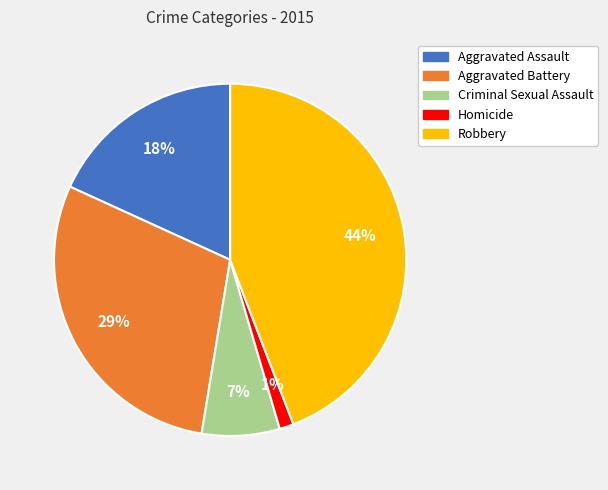

Combined, do Aggravated Assault and Criminal Sexual Assault account for over 50%?

No